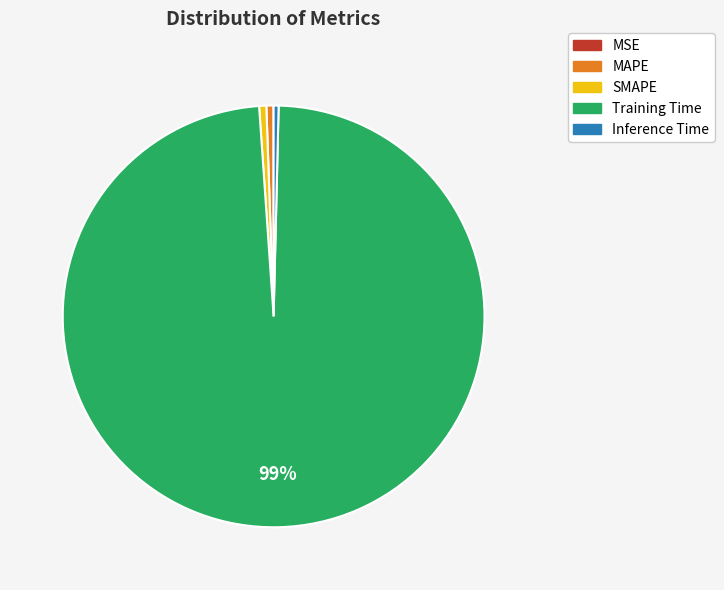

Is it true that Inference Time is 12% of the pie?

False